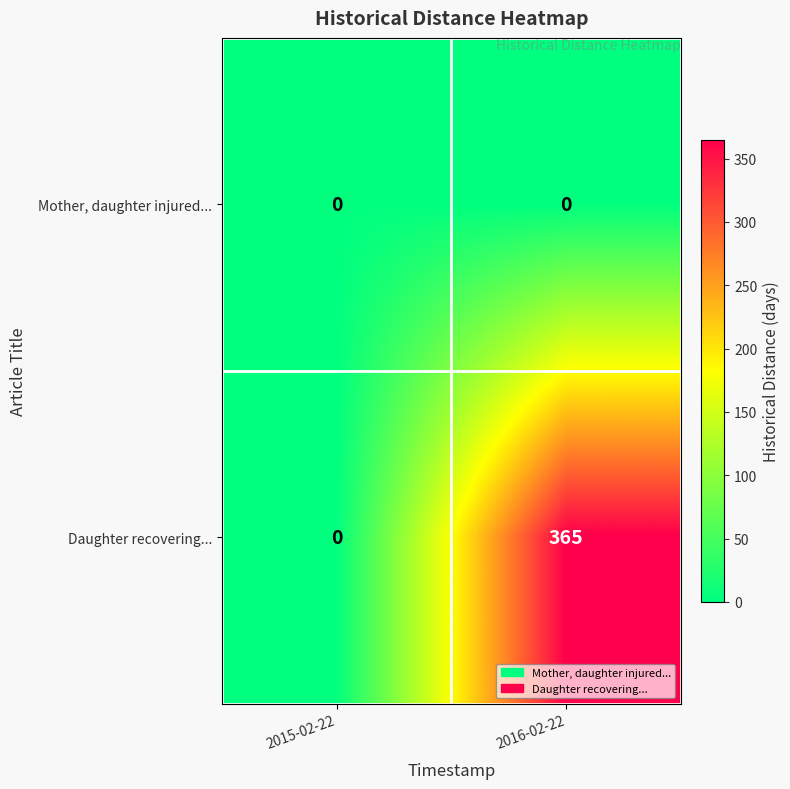

At which label is Daughter recovering... closest to 182?

2015-02-22